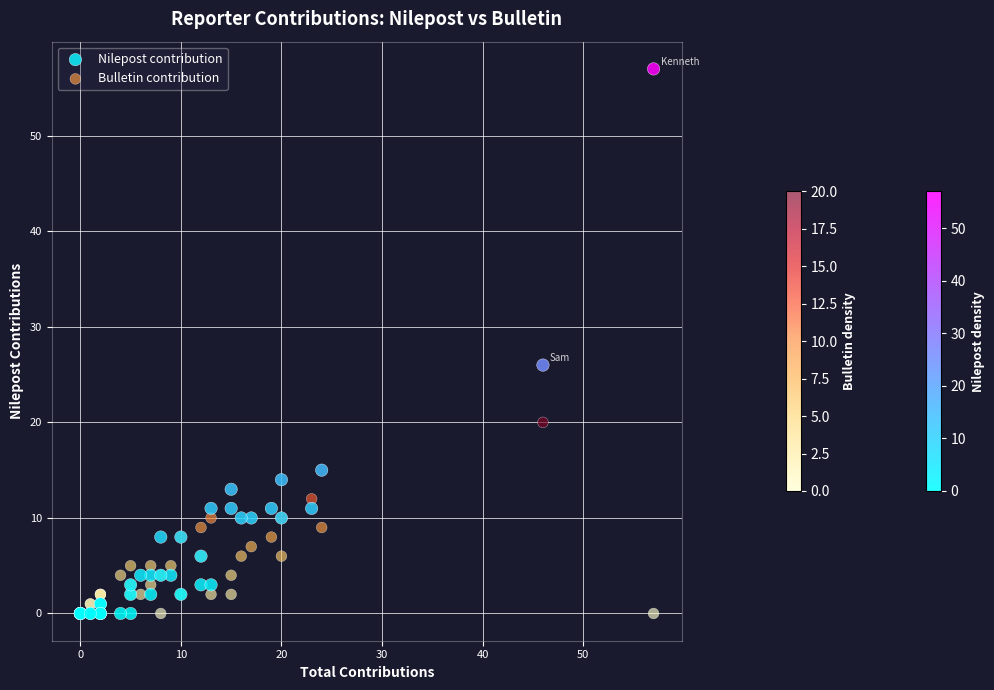

What is the X range (max minus min) for the scatter plot?

57